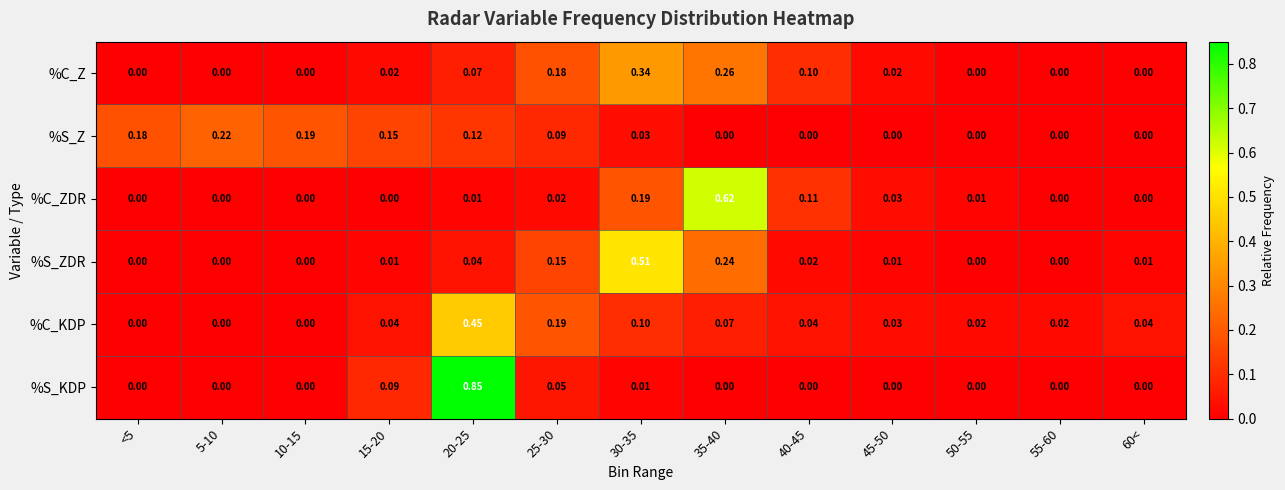

Rank the series by their maximum value, from lowest to highest.

%S_Z, %C_Z, %C_KDP, %S_ZDR, %C_ZDR, %S_KDP